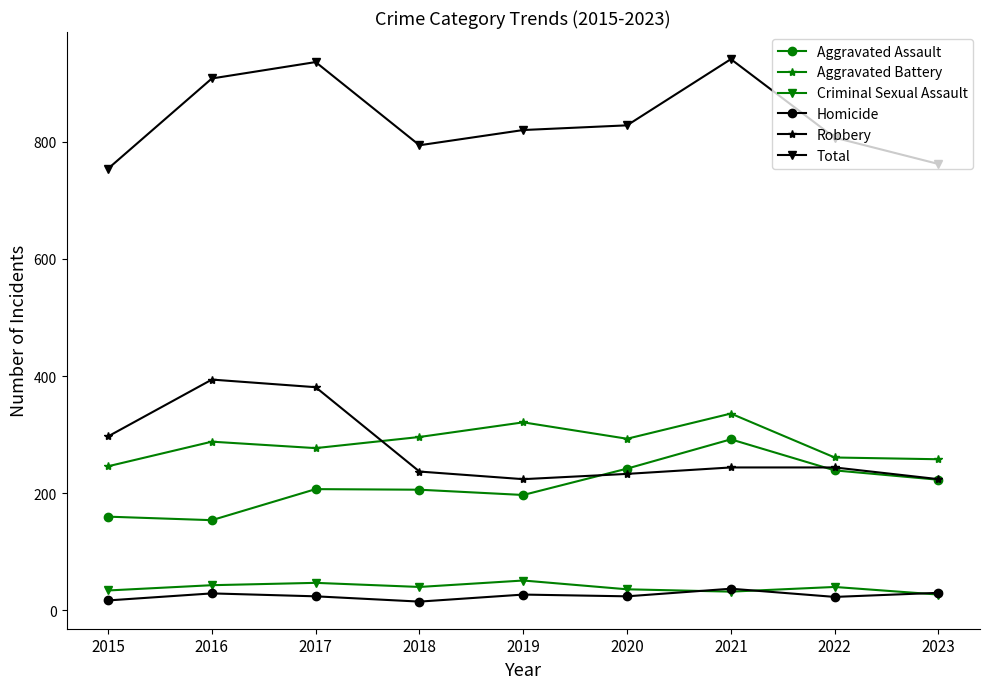

The value of Aggravated Assault at 2015 is 79. True or false?

False